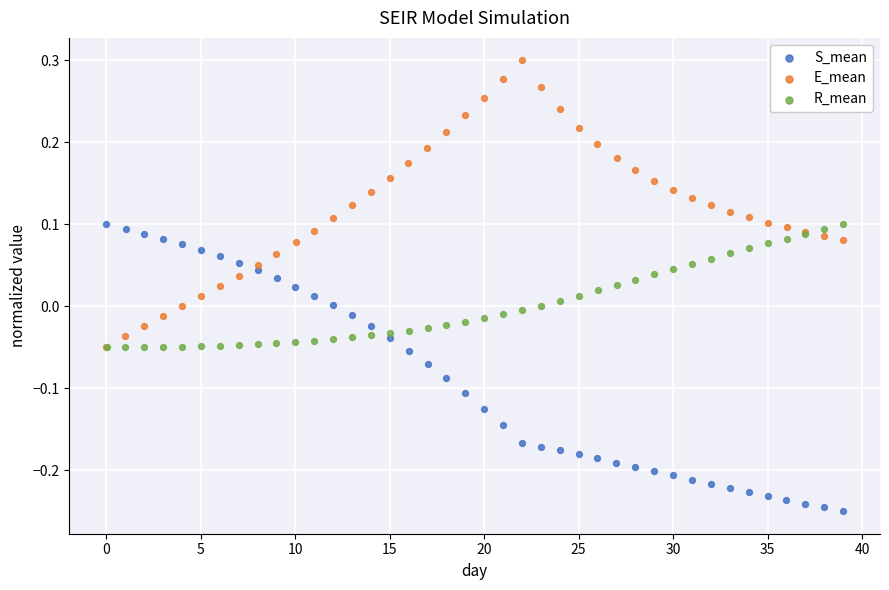

Which series contains the highest Y value?

E_mean